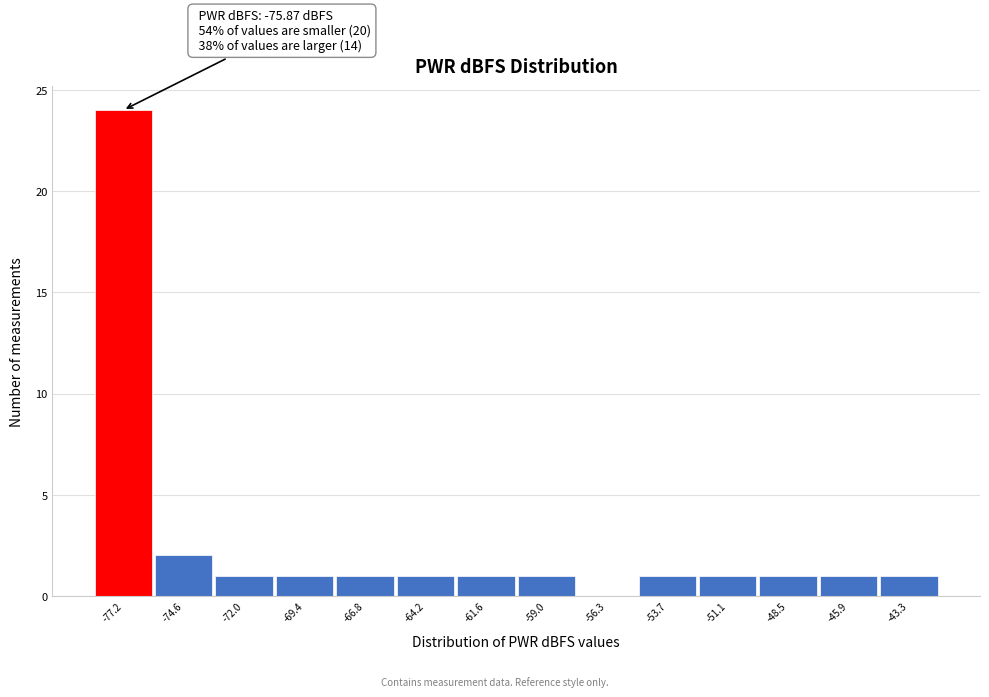

Reading left to right, extract all data points from this chart.

-77.2=24	-74.6=2	-72.0=1	-69.4=1	-66.8=1	-64.2=1	-61.6=1	-59.0=1	-56.3=0	-53.7=1	-51.1=1	-48.5=1	-45.9=1	-43.3=1